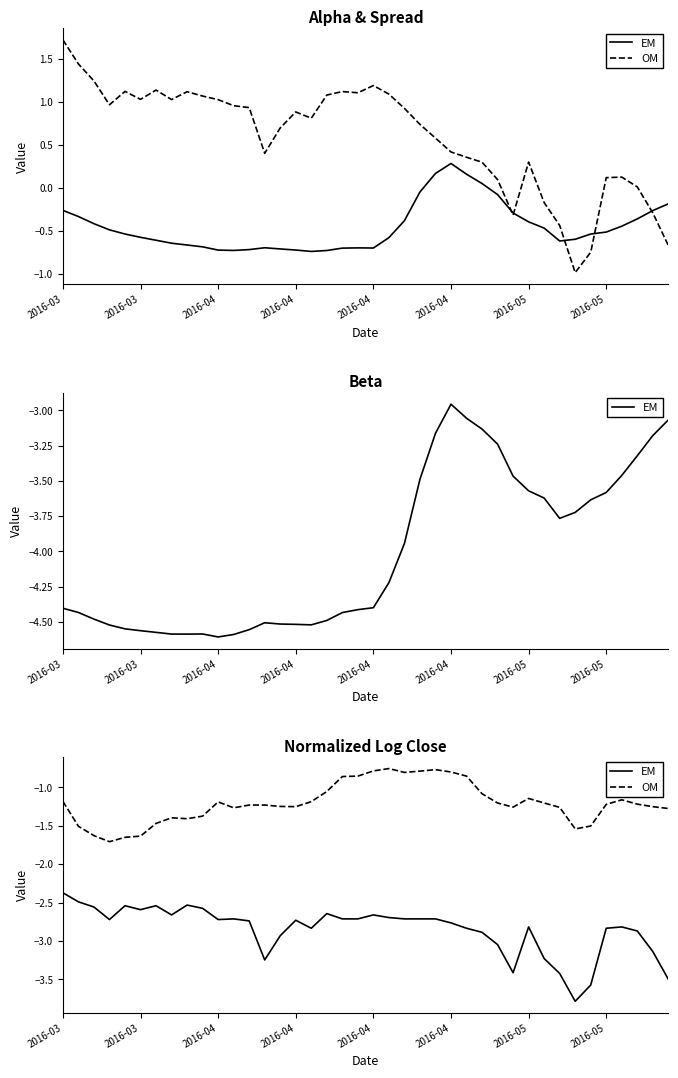

True or false: OM and EM intersect in this chart.

False